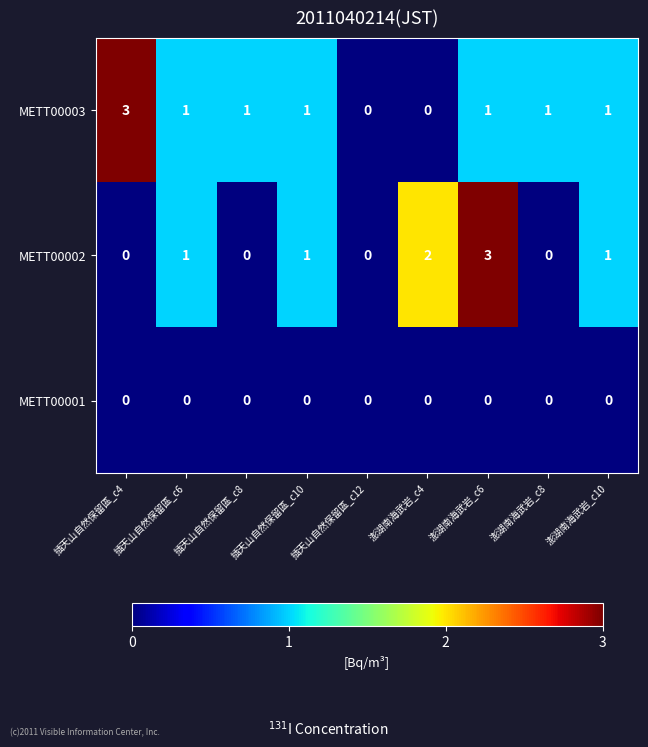

Is the value of METT00002 at 插天山自然保留區_c12 greater than the value of METT00003 at 插天山自然保留區_c4?

No